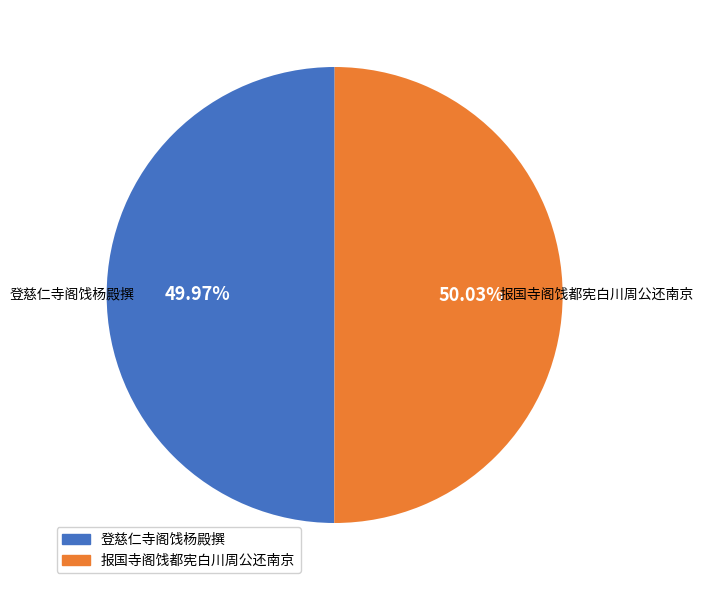

Approximately how many times larger is the value at 报国寺阁饯都宪白川周公还南京 compared to 登慈仁寺阁饯杨殿撰?

1.0